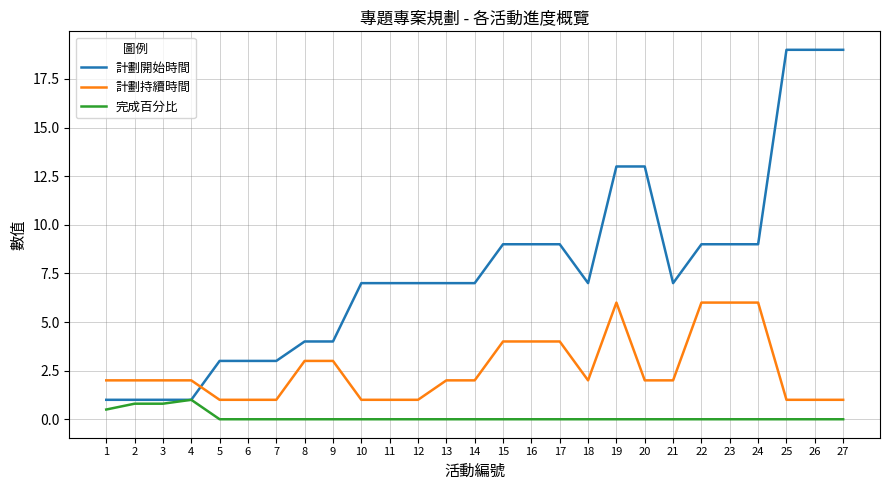

What is the maximum value for 完成百分比?

1.0